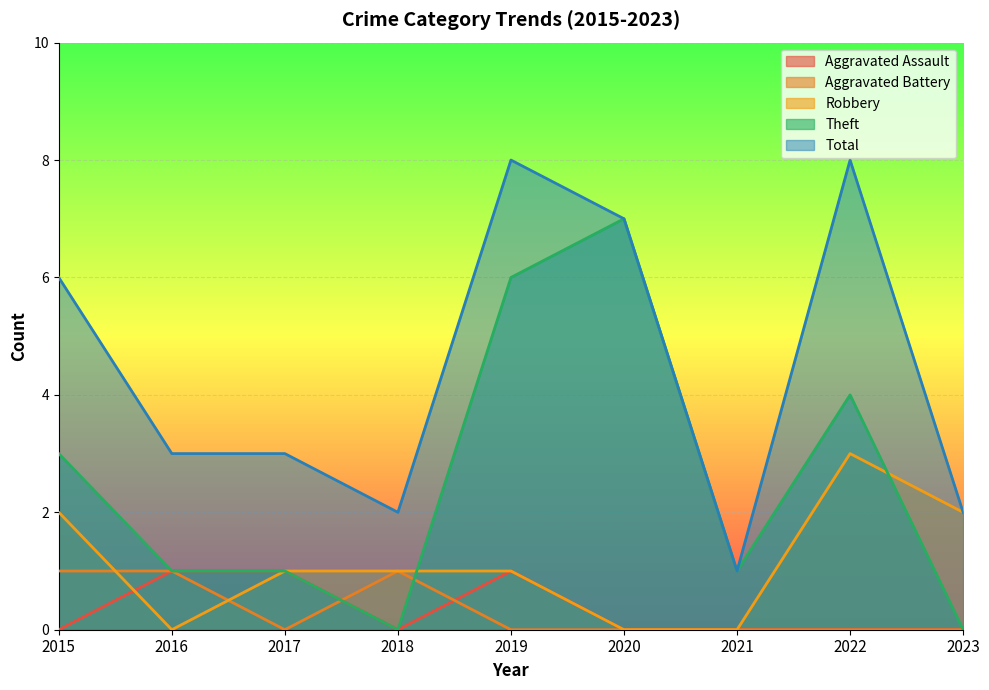

How many distinct data groups are displayed?

5